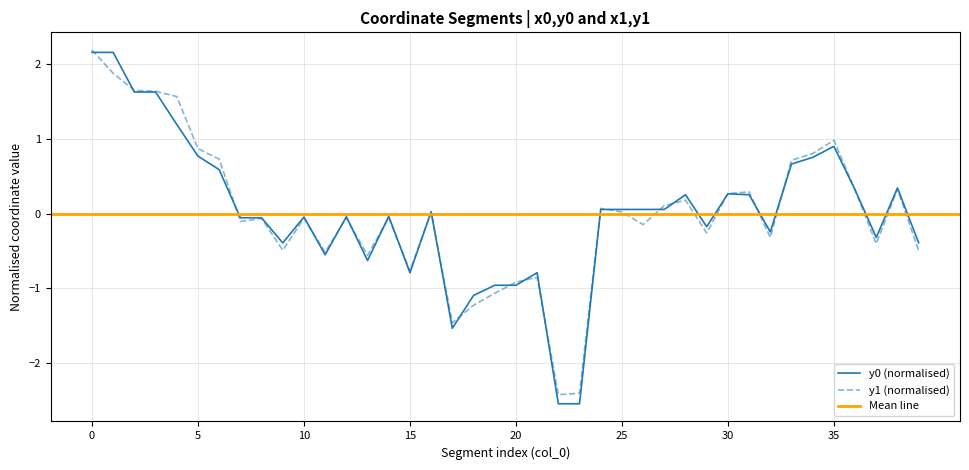

Where do y0 and y1 first cross each other?

0 and 1